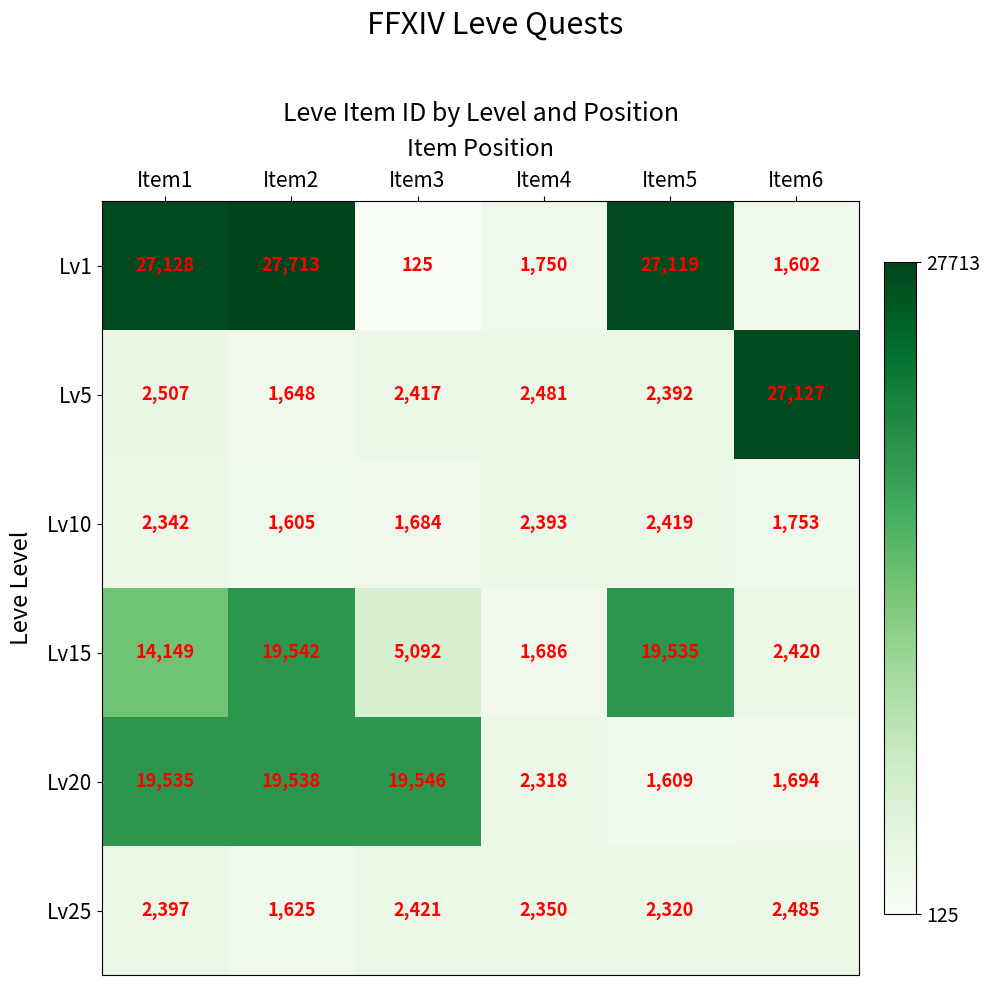

Which series has the largest total across all categories?

Lv1